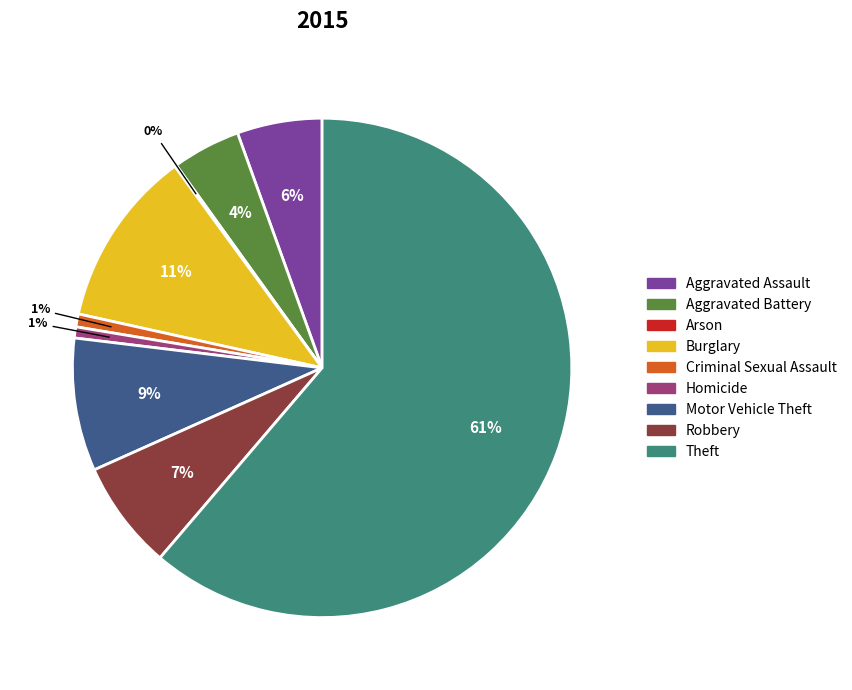

Which category has the biggest portion of the pie?

Theft